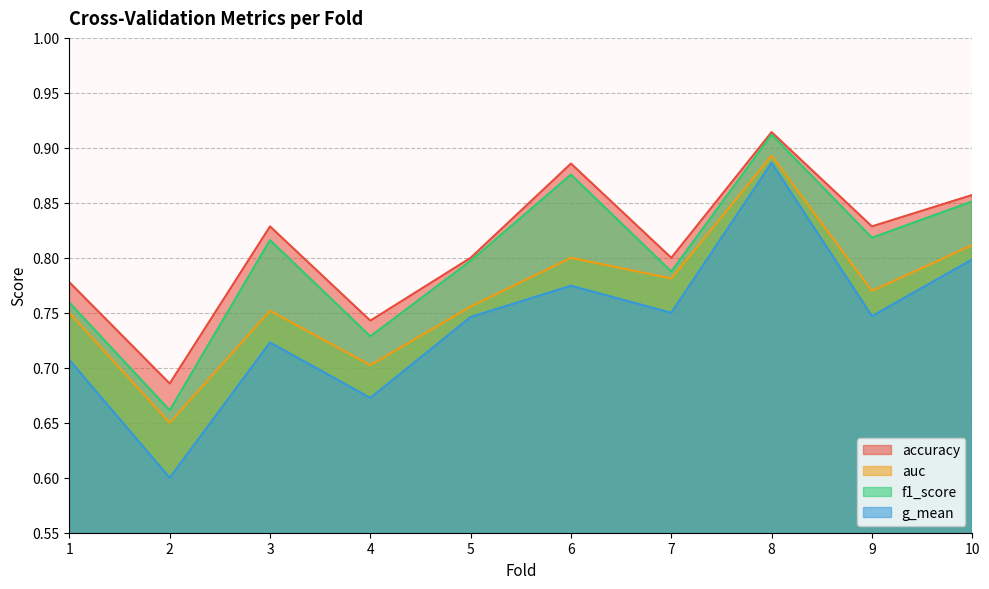

What is the total value across all series at 2?

2.6